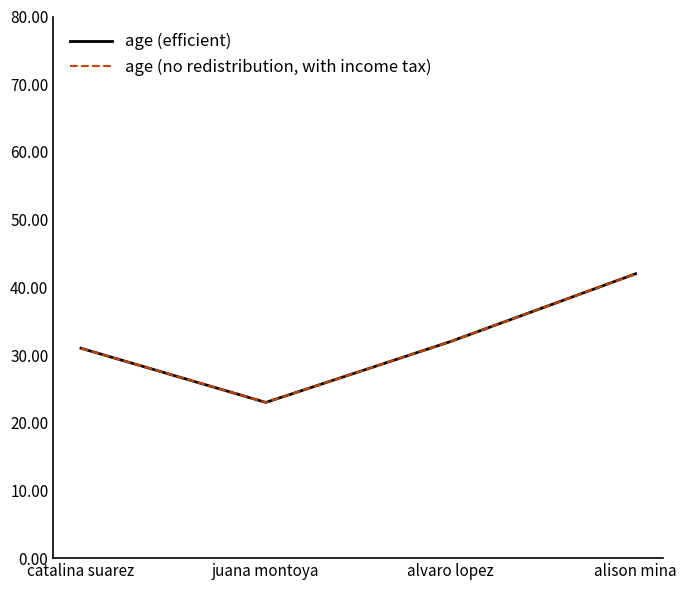

Does the chart display data point markers on the line(s)?

No